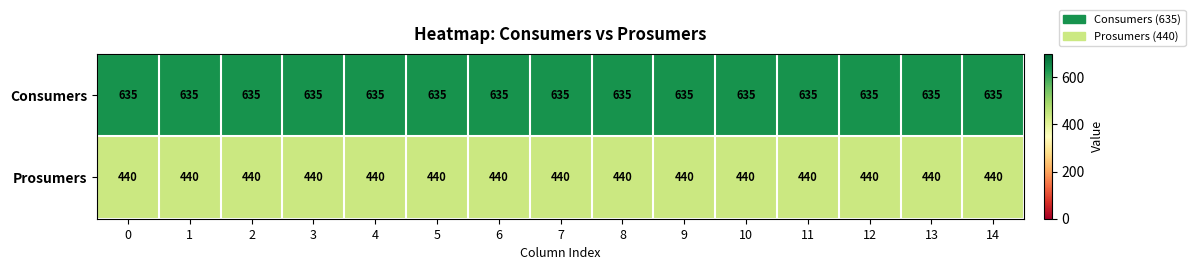

What is the maximum value for Prosumers?

440